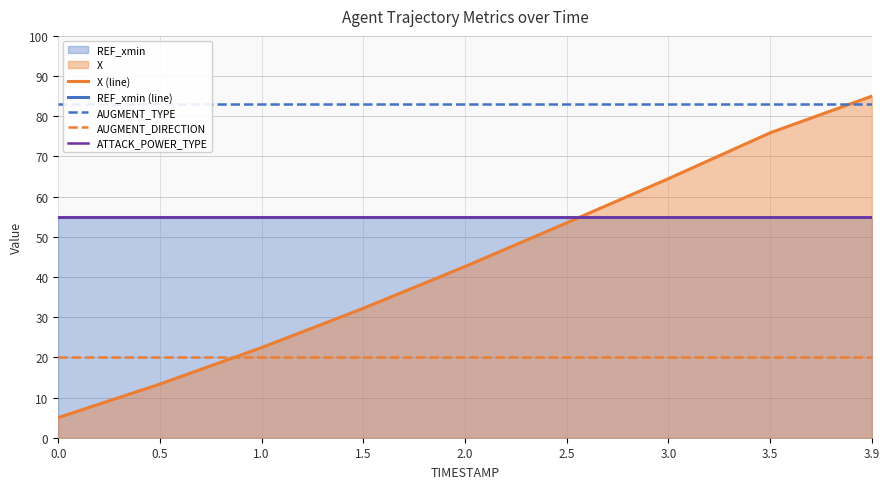

Reading right to left, transcribe all the data shown in this chart.

X (line): 3.9=85.0	3.5=75.9	3.0=64.5	2.5=53.5	2.0=42.6	1.5=32.2	1.0=22.4	0.5=13.3	0.0=5.0
REF_xmin (line): 3.9=55.0	3.5=55.0	3.0=55.0	2.5=55.0	2.0=55.0	1.5=55.0	1.0=55.0	0.5=55.0	0.0=55.0
AUGMENT_TYPE: 3.9=83.0	3.5=83.0	3.0=83.0	2.5=83.0	2.0=83.0	1.5=83.0	1.0=83.0	0.5=83.0	0.0=83.0
AUGMENT_DIRECTION: 3.9=20.0	3.5=20.0	3.0=20.0	2.5=20.0	2.0=20.0	1.5=20.0	1.0=20.0	0.5=20.0	0.0=20.0
ATTACK_POWER_TYPE: 3.9=55.0	3.5=55.0	3.0=55.0	2.5=55.0	2.0=55.0	1.5=55.0	1.0=55.0	0.5=55.0	0.0=55.0